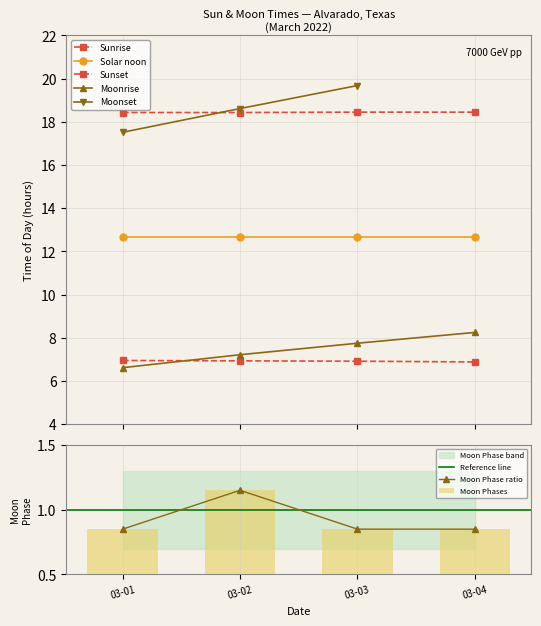

Which category has the highest value in the Moon Phase ratio series?

03-02